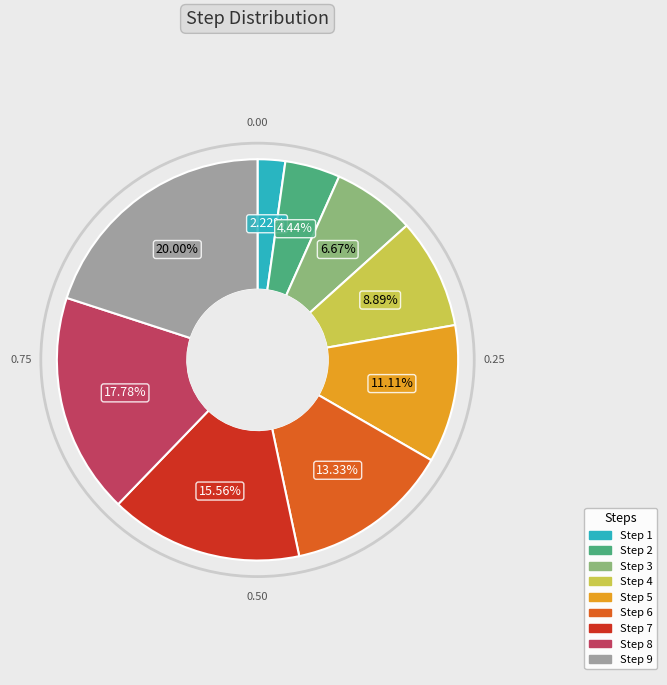

Count the number of slices in the pie.

9